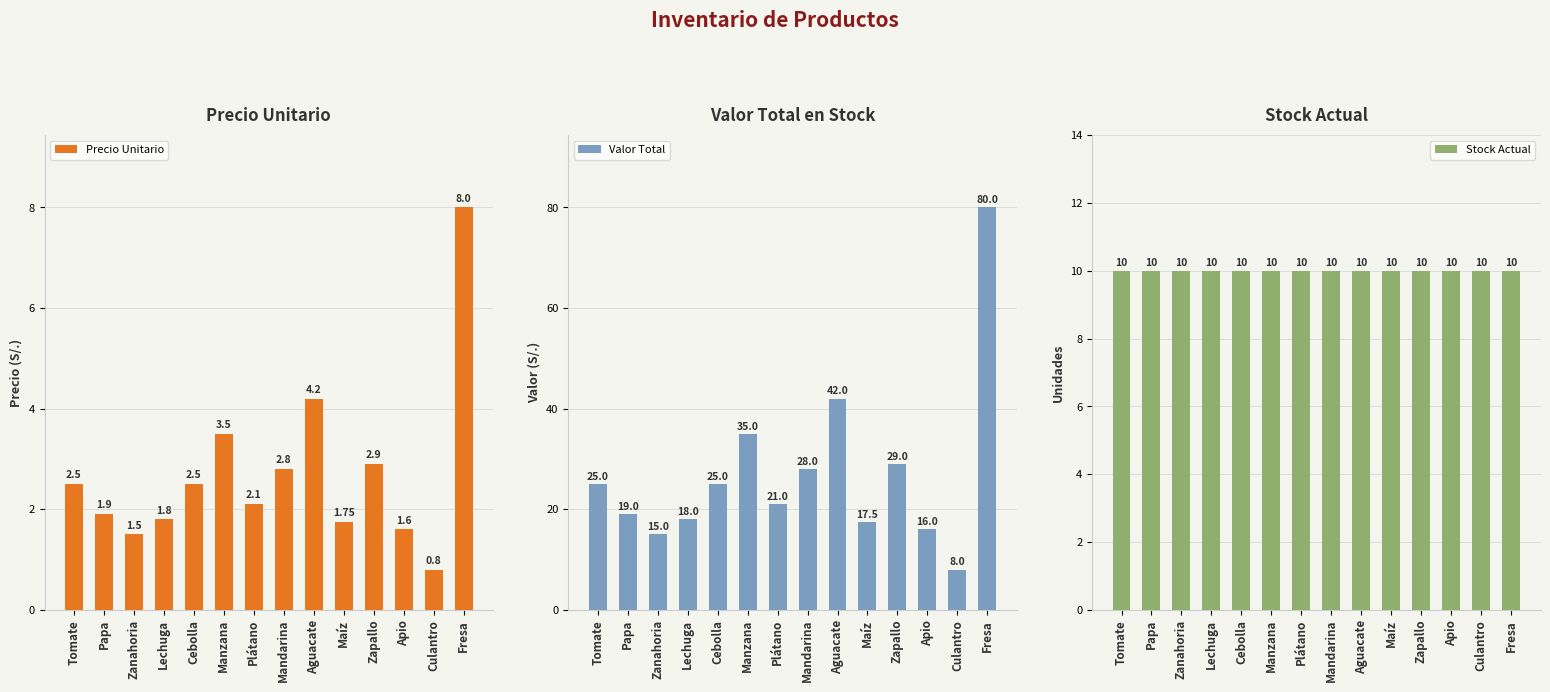

What is the spread (max minus min) of values at Apio?

14.4